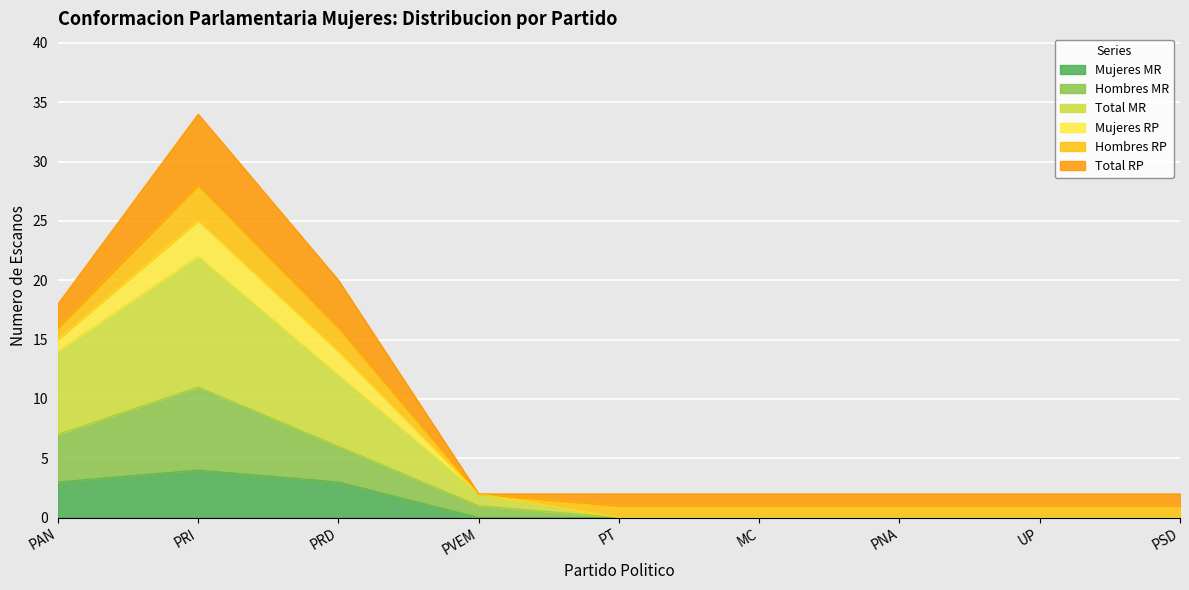

At which label does Mujeres MR reach its peak?

PRI